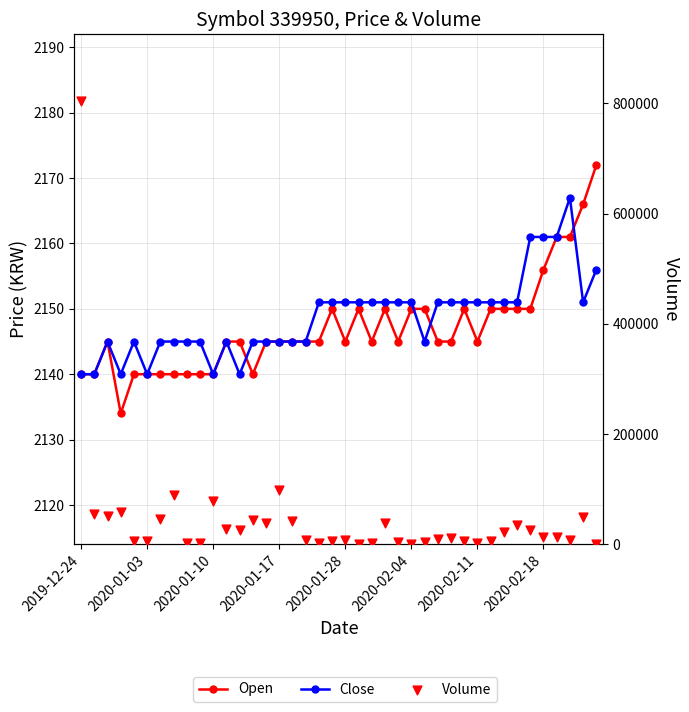

Is the value of Close at 34 greater than the value of Open at 28?

Yes